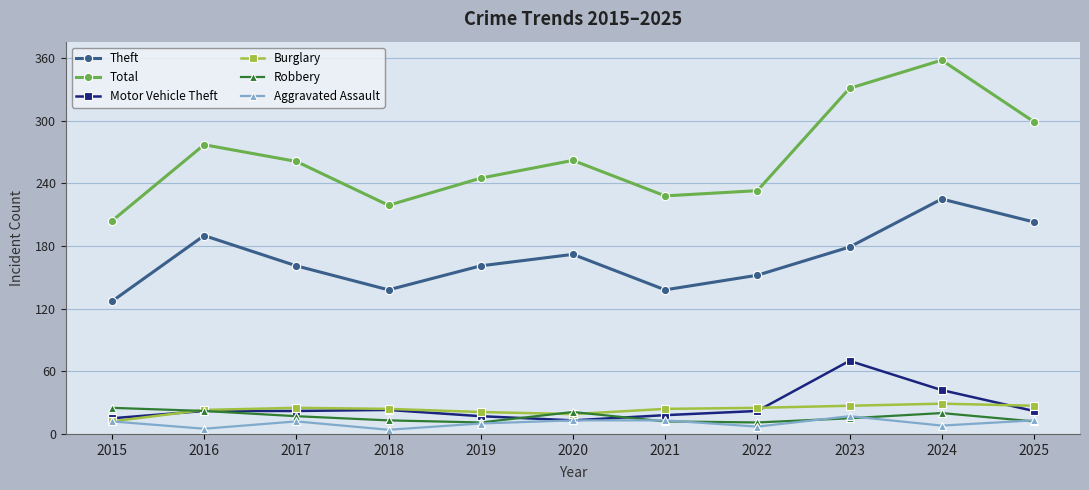

What is the difference between the highest and lowest values at 2025?

287